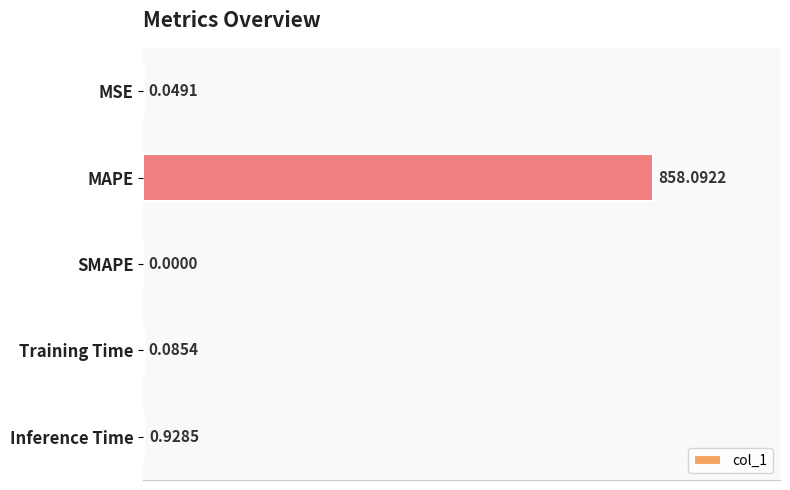

Which category has the highest value across all series?

MAPE